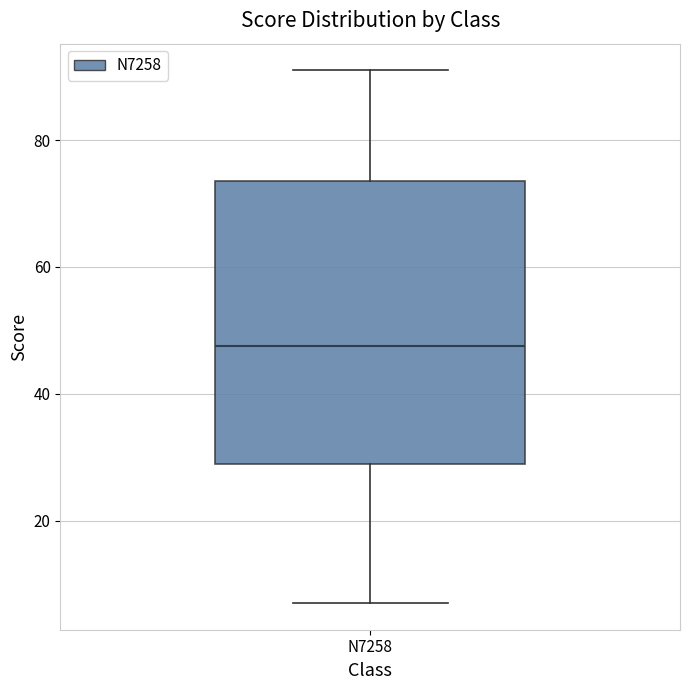

Where does the upper whisker of the box for N7258 end on the y-axis? The values are not printed on the chart, so give them approximately, as read against the axis.

92